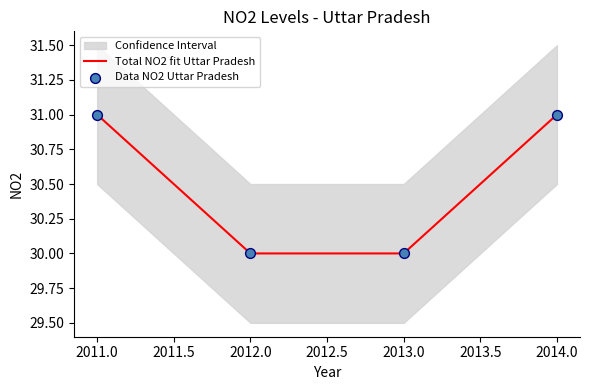

What is the maximum value for Total NO2 fit Uttar Pradesh?

31